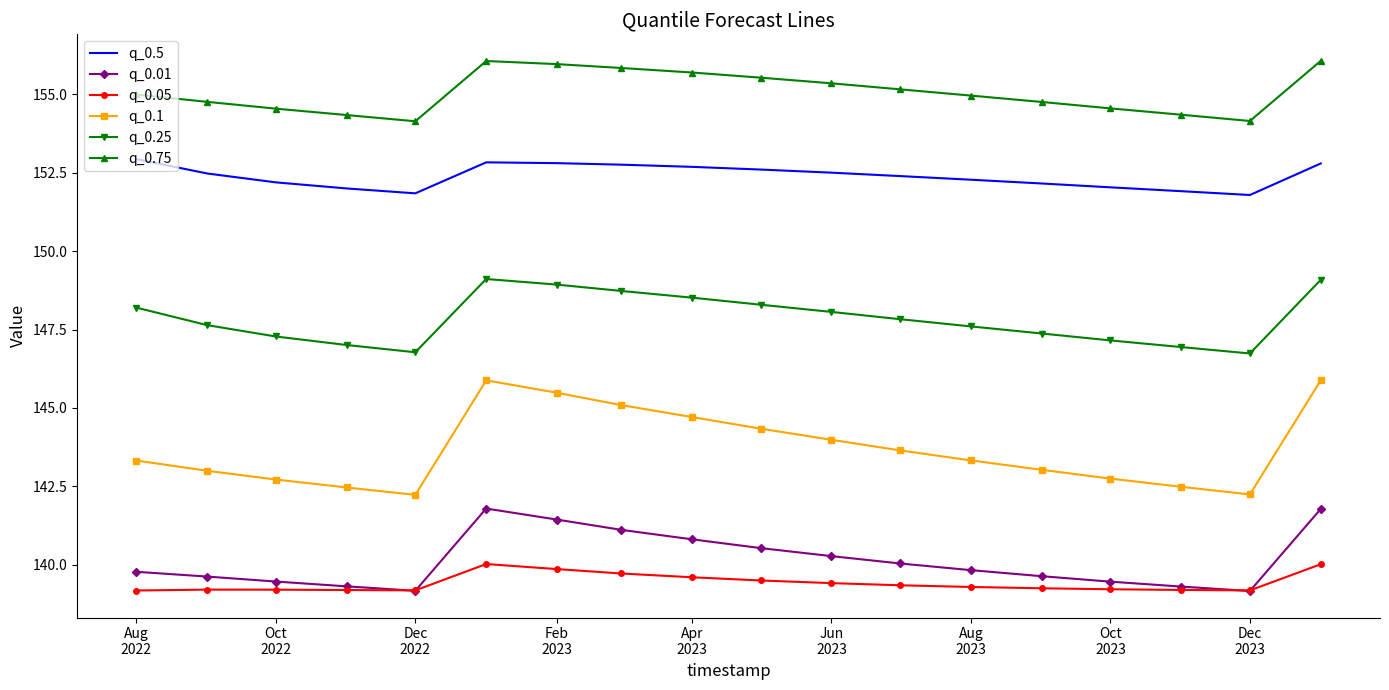

How many interior local peaks does the q_0.25 series have?

1